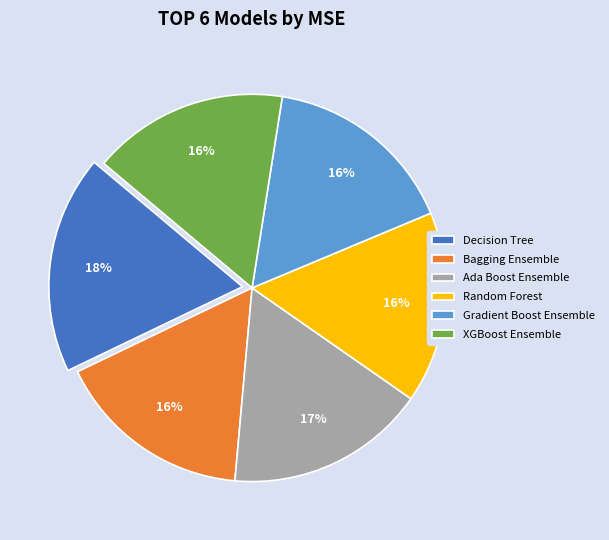

What is the largest slice in the pie chart?

Decision Tree